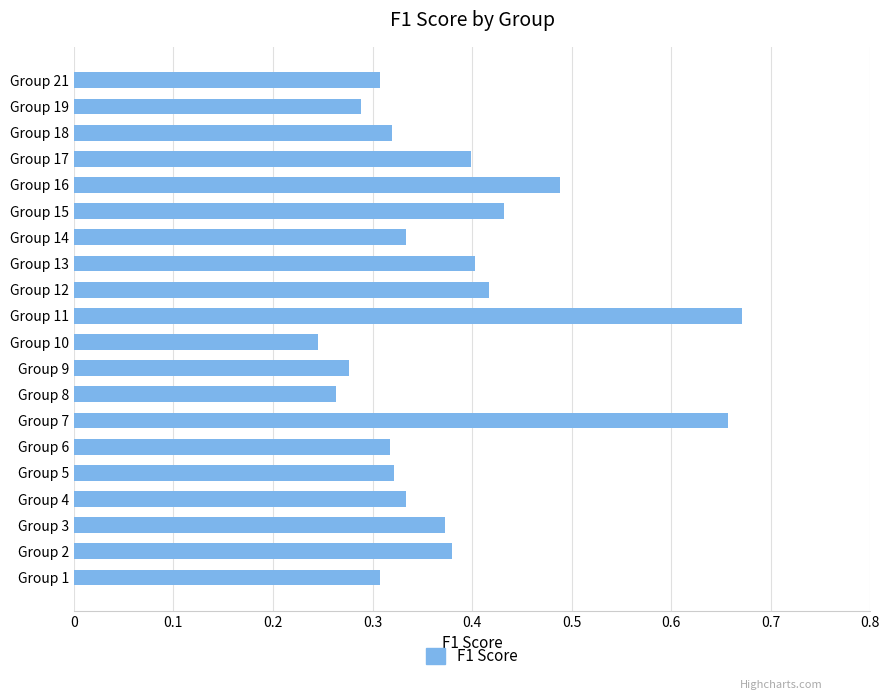

Is it true that the value at Group 19 is 0.3?

True